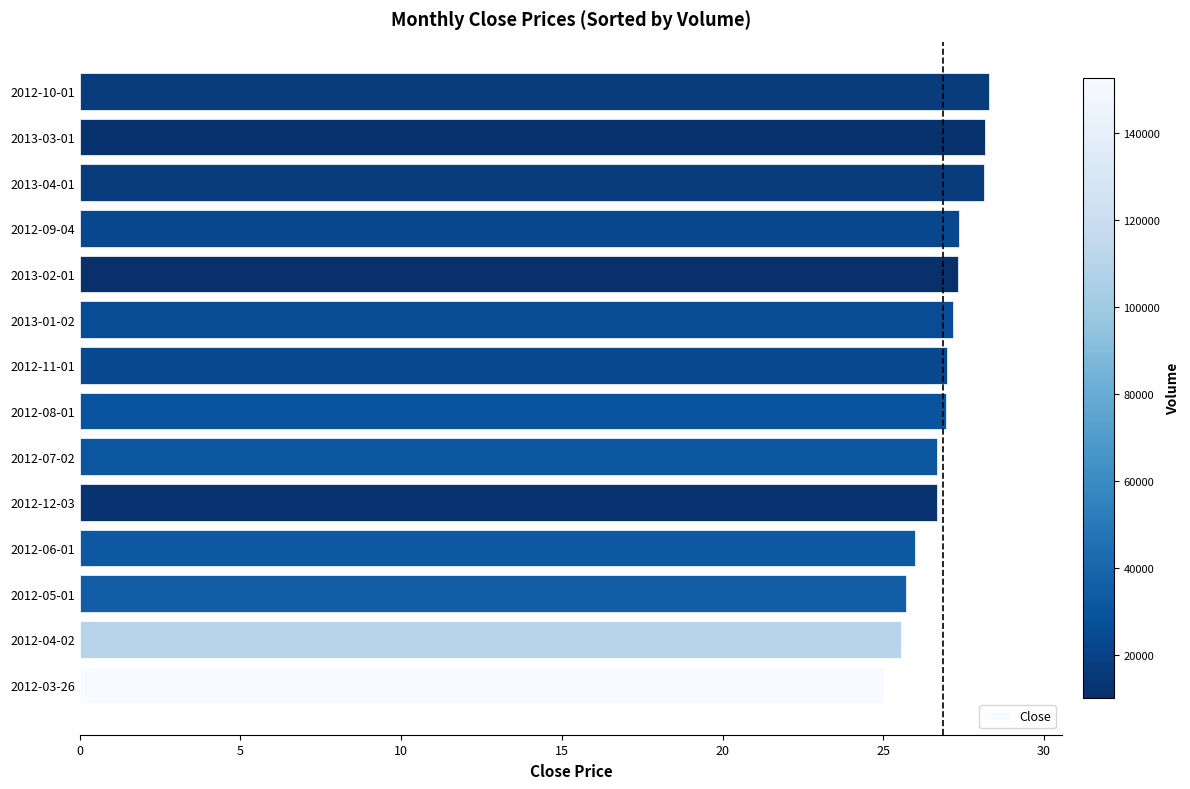

Does the chart contain any negative values?

No